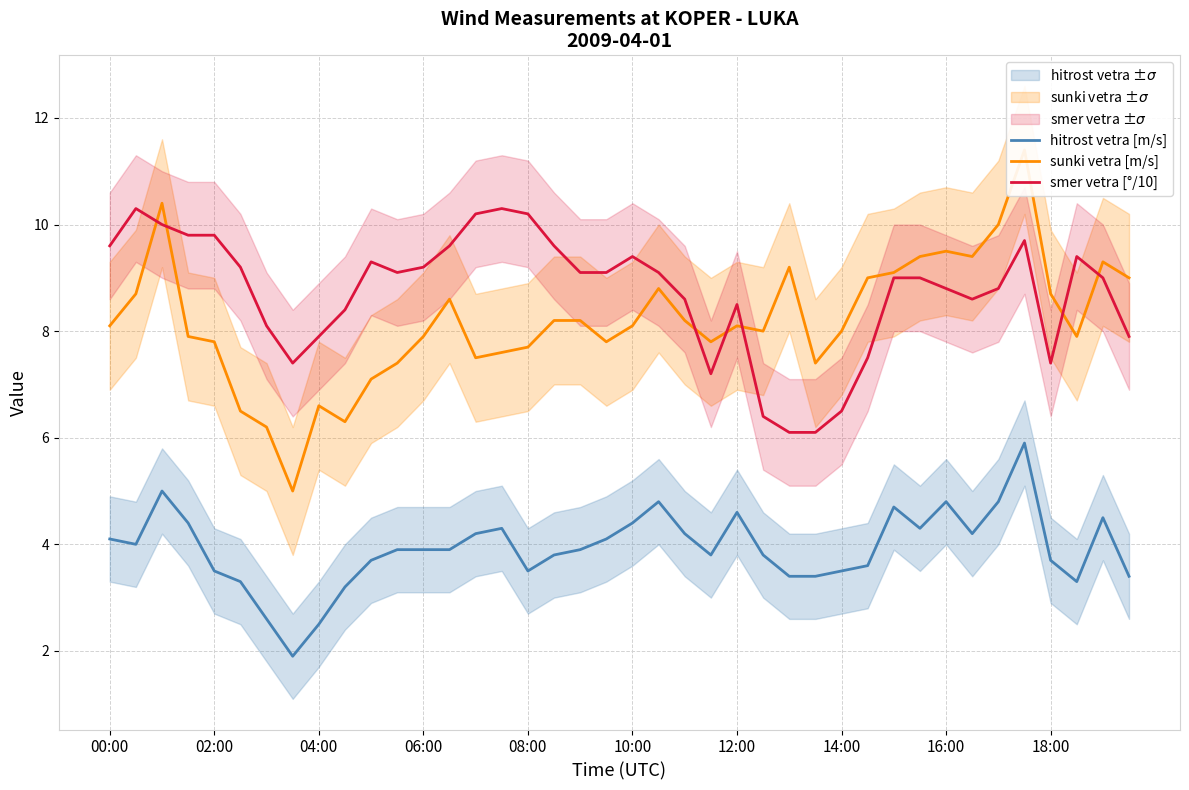

Does the chart have visible grid lines?

Yes